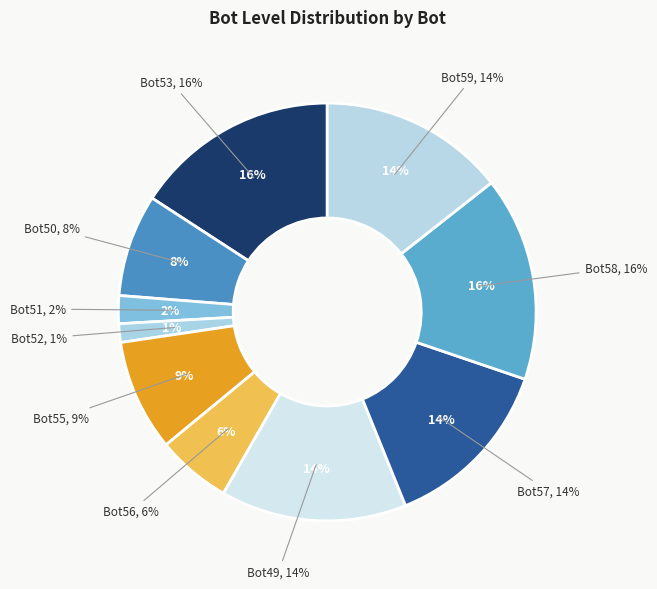

What is the ratio of the value at Bot59 to the value at Bot57?

1.1